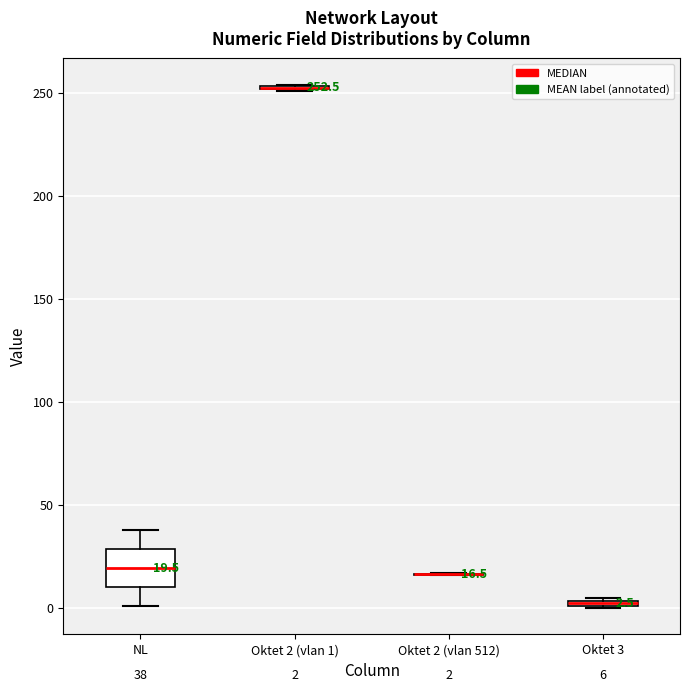

Which box is the tallest, from its lower edge to its upper edge?

NL